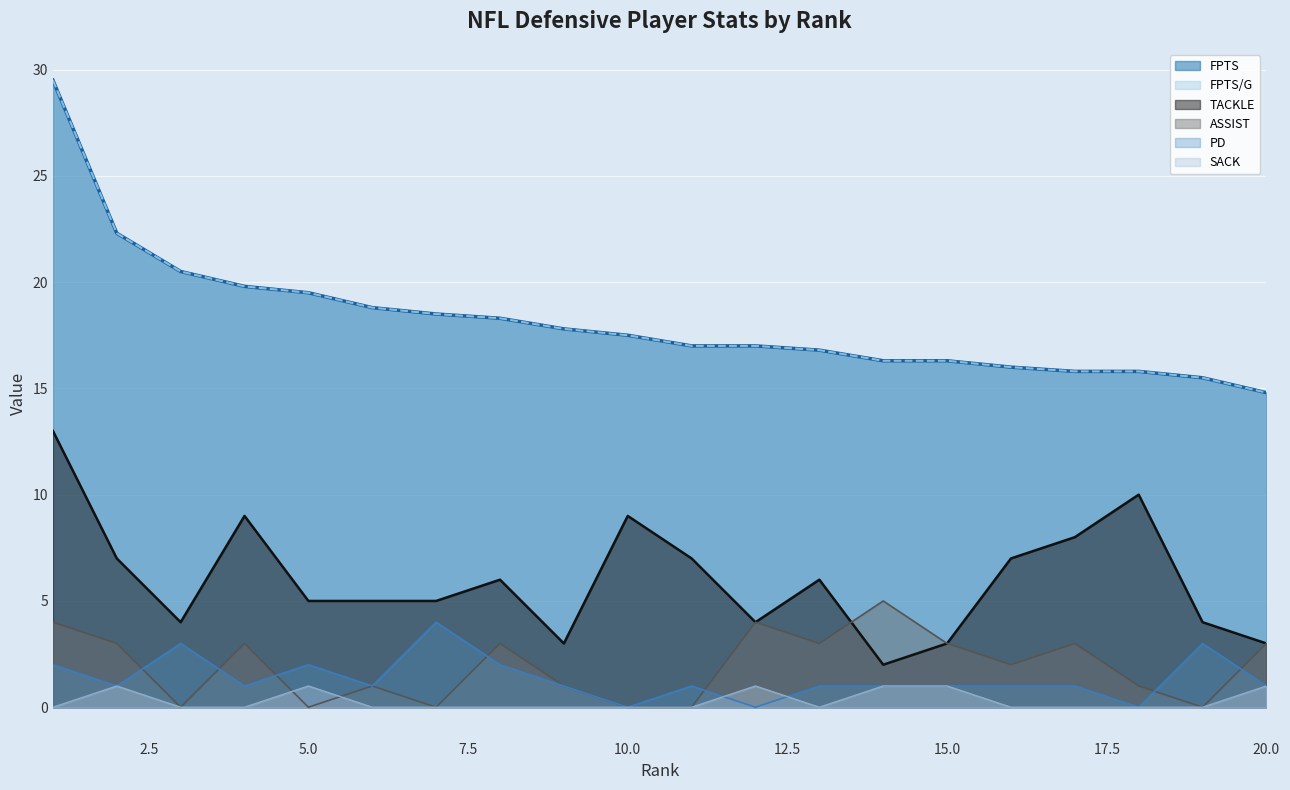

How many data points in ASSIST are above 3?

3